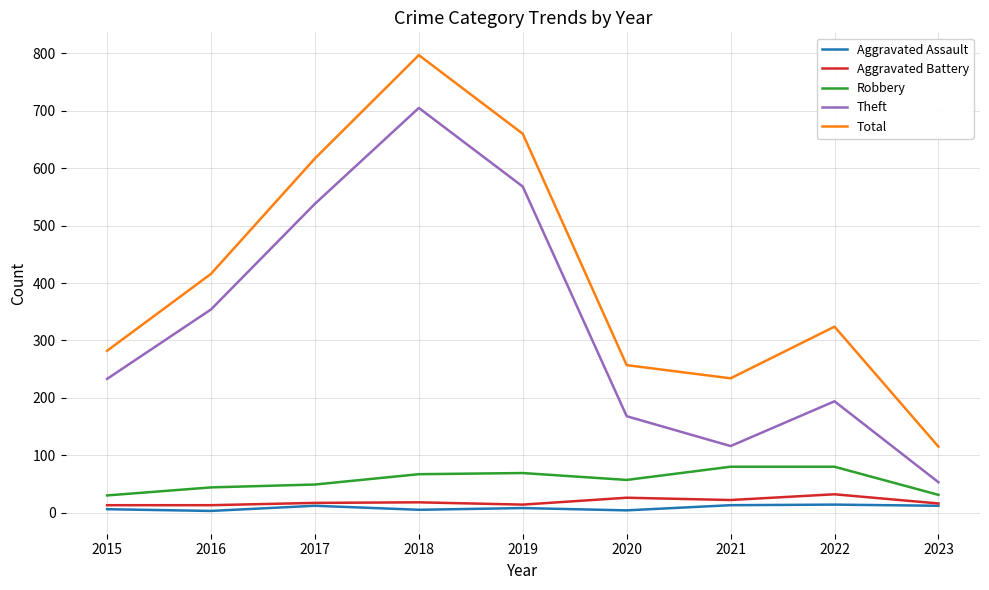

What is the maximum value for Aggravated Assault?

14